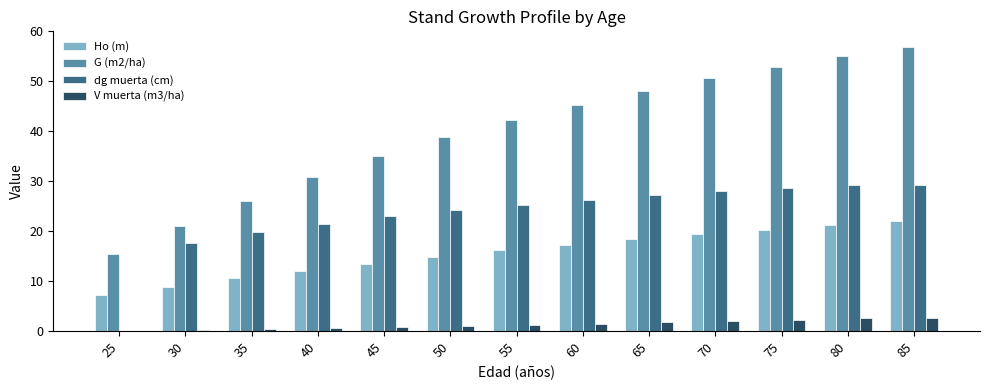

The value of G (m2/ha) at 70 is 75.2. True or false?

False